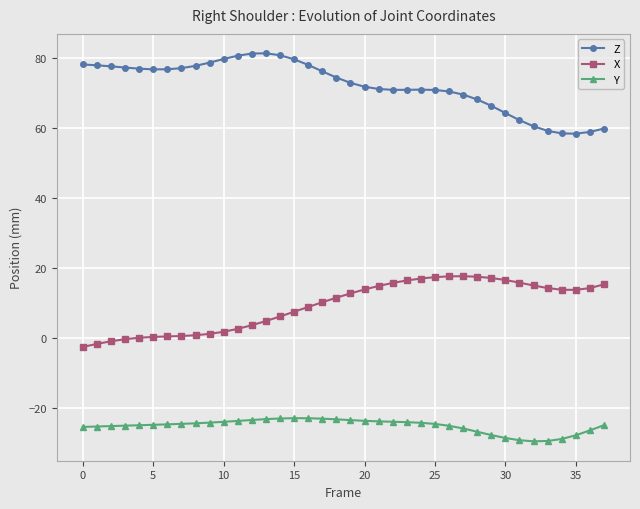

Which series has the largest total across all categories?

Z